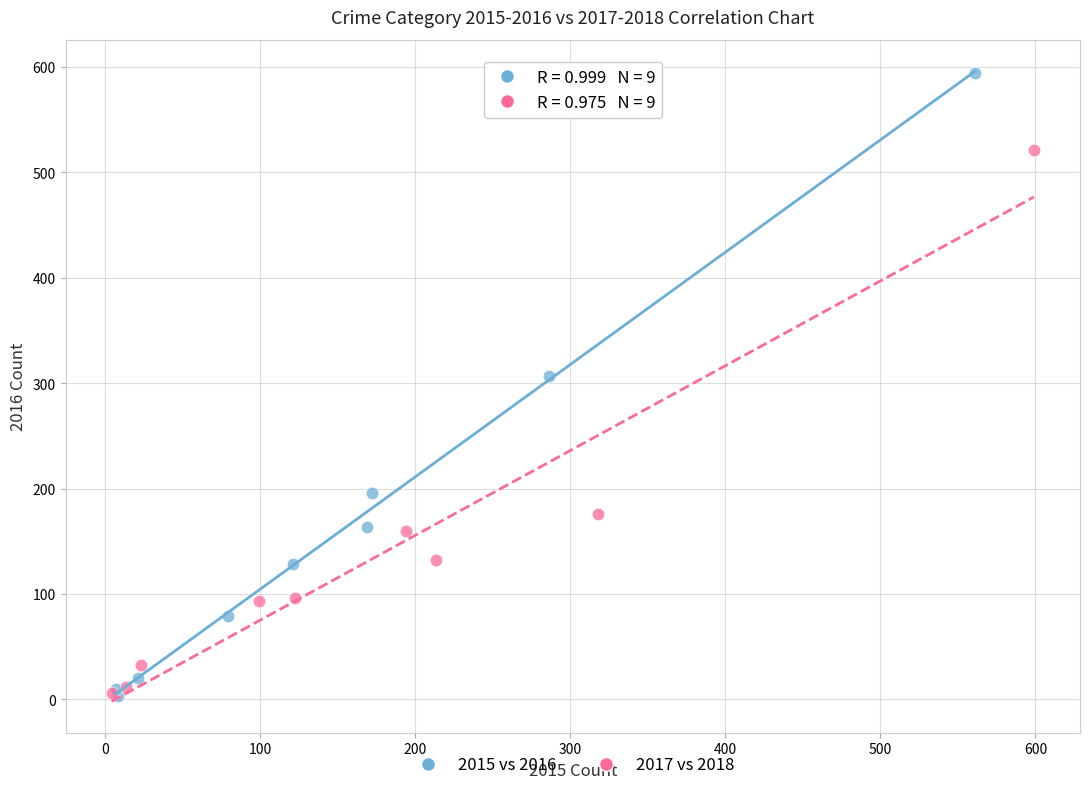

Which series has the largest Y range (max minus min)?

2015 vs 2016